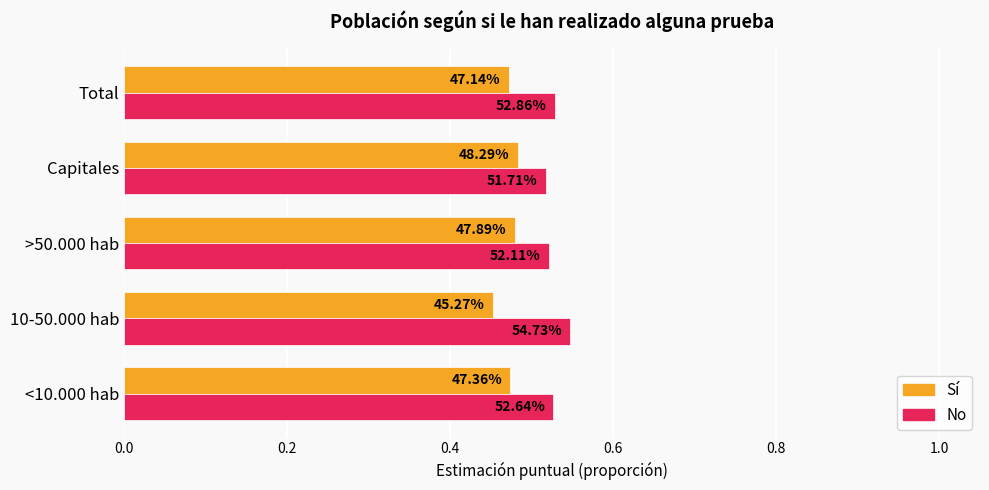

List the series in order of their overall mean, highest first.

No, Sí